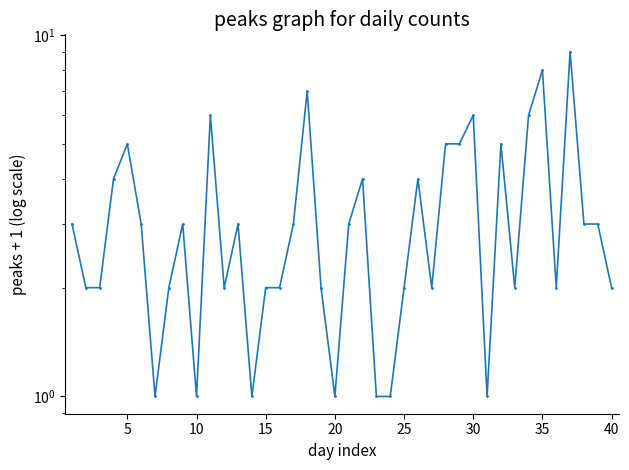

The value at 40 is 2. True or false?

False